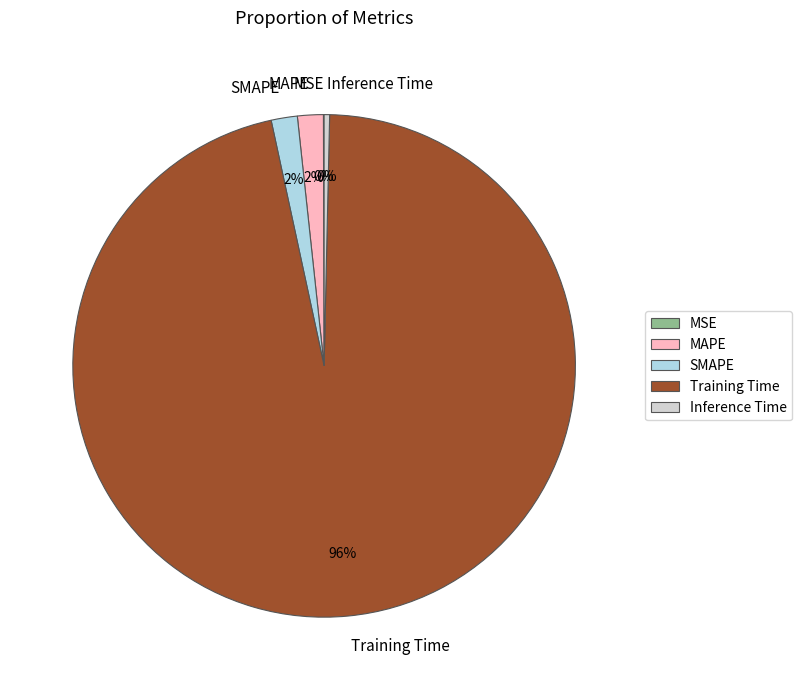

To the nearest percent, what is the difference between the largest and smallest slice percentages?

96%